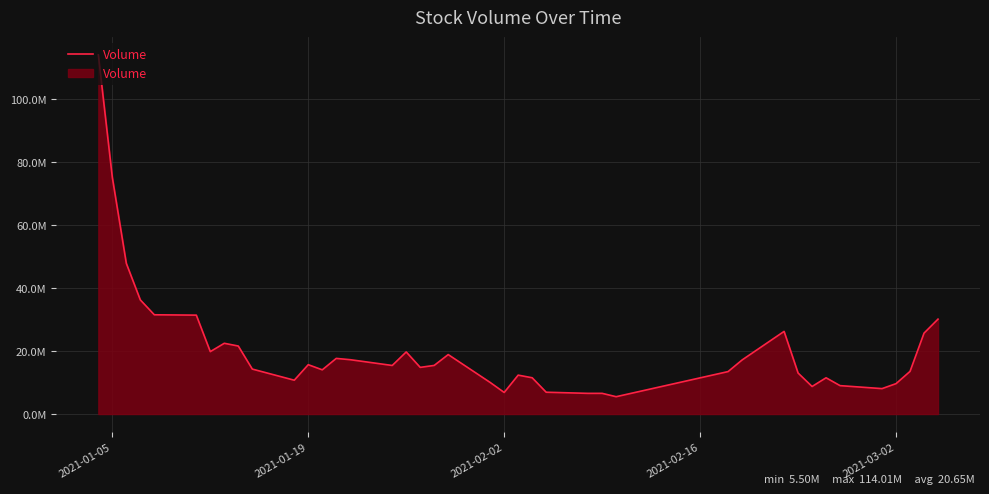

Reading left to right, extract all data points from this chart.

114013904	75090400	47817614	36225810	31503615	31391804	19808815	22454920	21584568	14270461	10736301	15663500	14030900	17656204	17248700	15415200	19706000	14807500	15429920	18871928	10019488	6846788	12346801	11512292	6921100	6561143	6565212	5501300	13475030	17160900	26229131	13014500	8741800	11504300	9013240	8067702	9647330	13532471	25674840	30125895